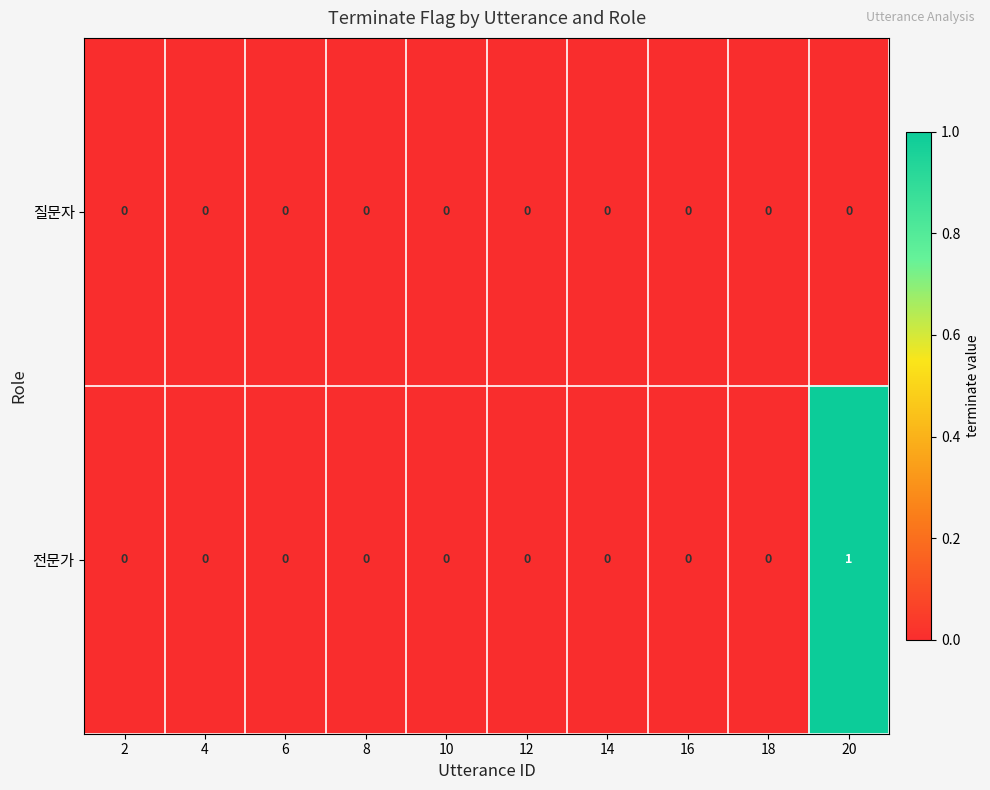

Which series has the widest spread of values?

전문가